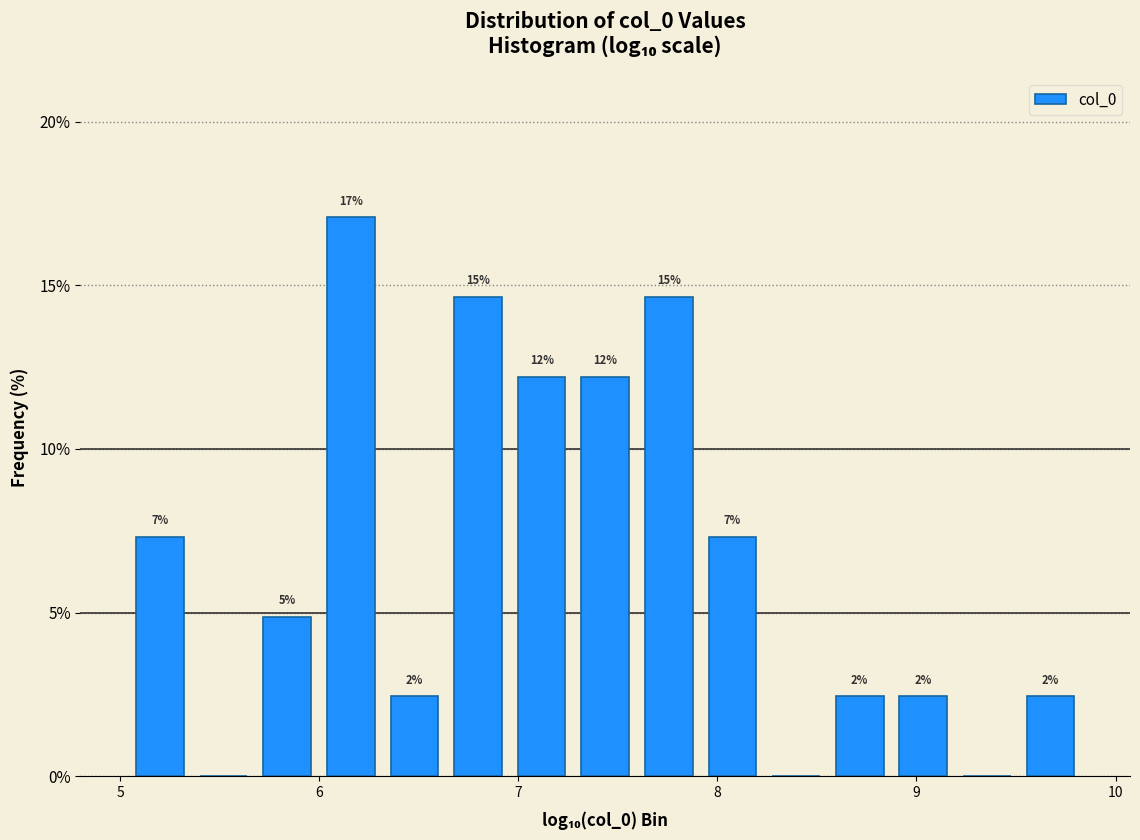

Read against the x-axis, roughly where is the centre of the tallest bar?

6.2